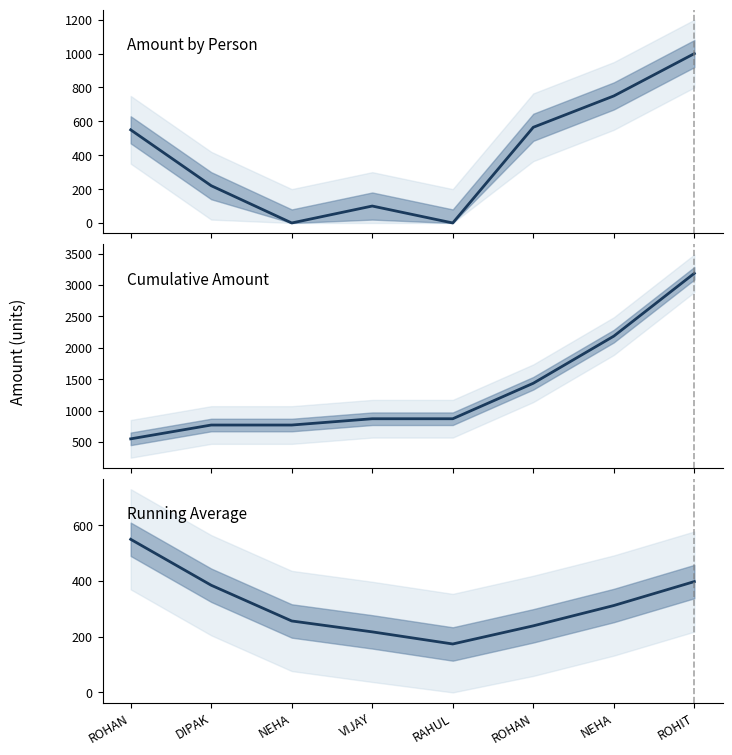

Reading left to right, what are all the values shown in this chart?

Amount by Person: ROHAN=550.0	DIPAK=220.0	NEHA=0.0	VIJAY=100.0	RAHUL=0.0	ROHAN=565.0	NEHA=750.0	ROHIT=1000.0
Cumulative Amount: ROHAN=550.0	DIPAK=770.0	NEHA=770.0	VIJAY=870.0	RAHUL=870.0	ROHAN=1435.0	NEHA=2185.0	ROHIT=3185.0
Running Average: ROHAN=550.0	DIPAK=385.0	NEHA=256.7	VIJAY=217.5	RAHUL=174.0	ROHAN=239.2	NEHA=312.1	ROHIT=398.1